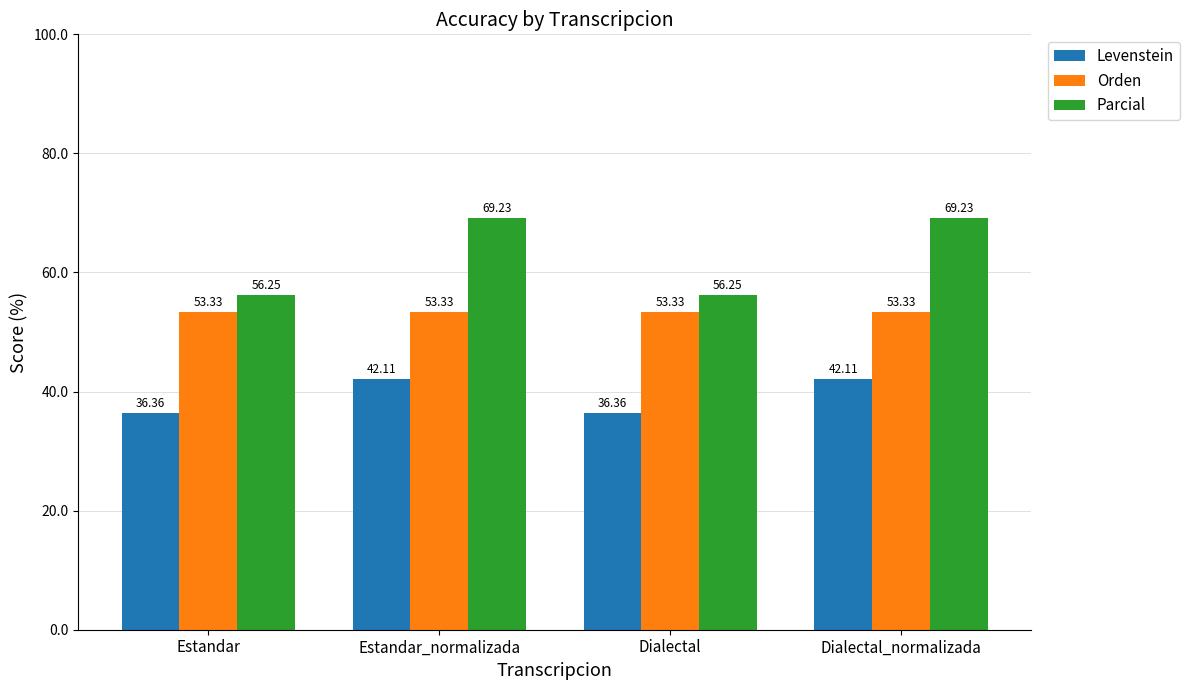

What is the maximum value shown in the chart?

69.2